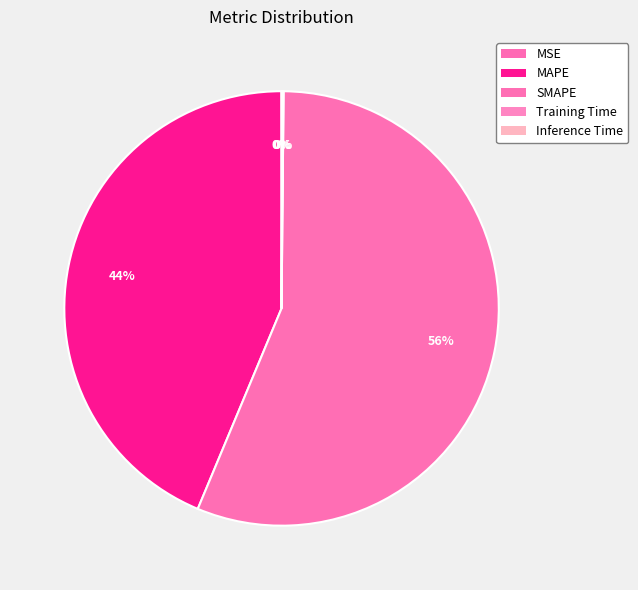

Is it true that Inference Time is 0% of the pie?

True